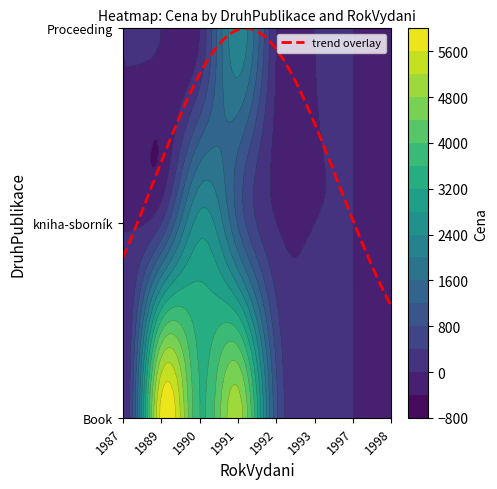

How many categories are shown in the chart?

8